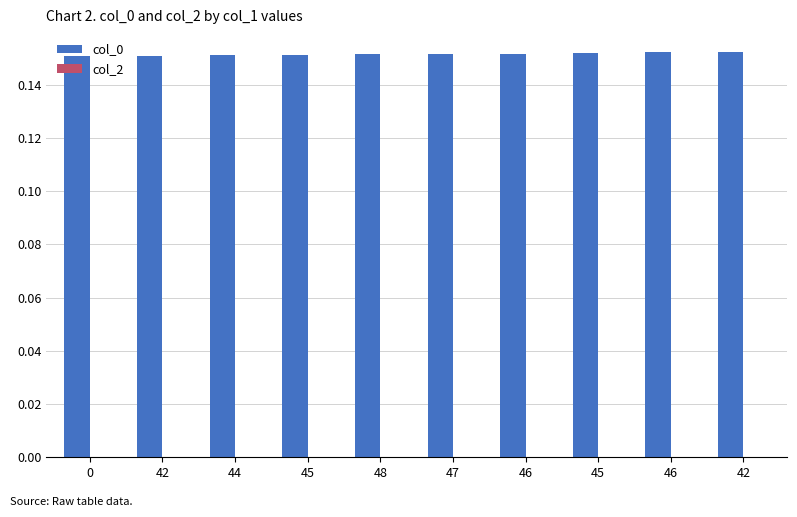

How many data points does each series have?

10